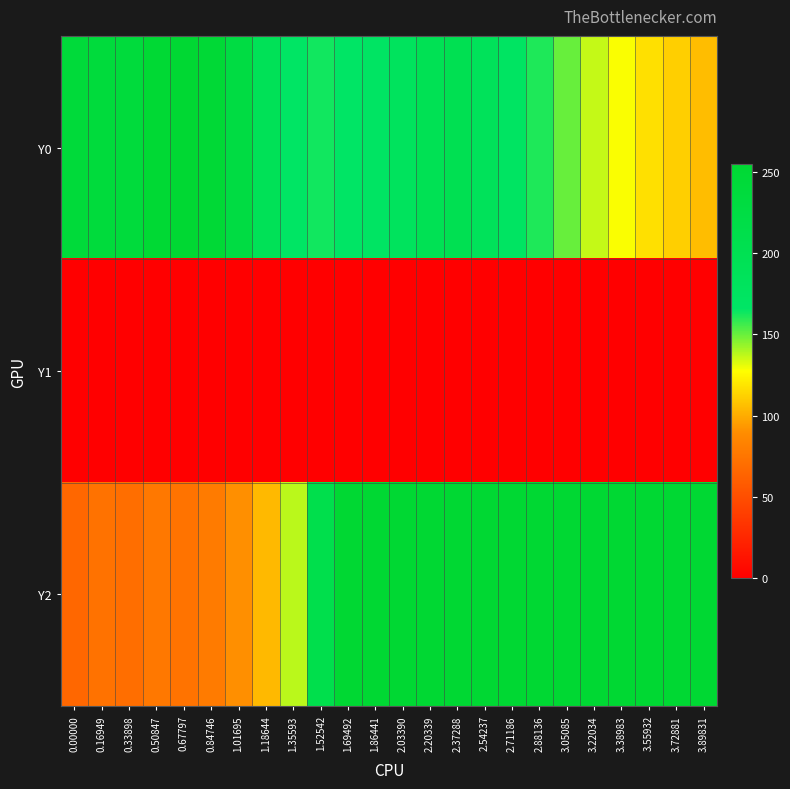

Reading left to right, extract all data points from this chart.

Y0: 0.00000=241.3	0.16949=238.8	0.33898=238.1	0.50847=251.6	0.67797=255.0	0.84746=247.6	1.01695=226.5	1.18644=191.3	1.35593=167.7	1.52542=162.9	1.69492=165.6	1.86441=170.6	2.03390=180.5	2.20339=196.1	2.37288=200.0	2.54237=186.2	2.71186=172.2	2.88136=161.3	3.05085=150.2	3.22034=136.3	3.38983=128.1	3.55932=117.2	3.72881=111.7	3.89831=106.0
Y1: 0.00000=0.0	0.16949=0.0	0.33898=0.0	0.50847=0.0	0.67797=0.0	0.84746=0.0	1.01695=0.0	1.18644=0.0	1.35593=0.0	1.52542=0.0	1.69492=0.0	1.86441=0.0	2.03390=0.0	2.20339=0.0	2.37288=0.0	2.54237=0.0	2.71186=0.0	2.88136=0.0	3.05085=0.0	3.22034=0.0	3.38983=0.0	3.55932=0.0	3.72881=0.0	3.89831=0.0
Y2: 0.00000=66.0	0.16949=73.0	0.33898=70.4	0.50847=76.8	0.67797=73.4	0.84746=79.1	1.01695=90.3	1.18644=104.3	1.35593=137.5	1.52542=209.4	1.69492=255.0	1.86441=255.0	2.03390=255.0	2.20339=255.0	2.37288=255.0	2.54237=255.0	2.71186=255.0	2.88136=255.0	3.05085=255.0	3.22034=255.0	3.38983=255.0	3.55932=255.0	3.72881=255.0	3.89831=255.0